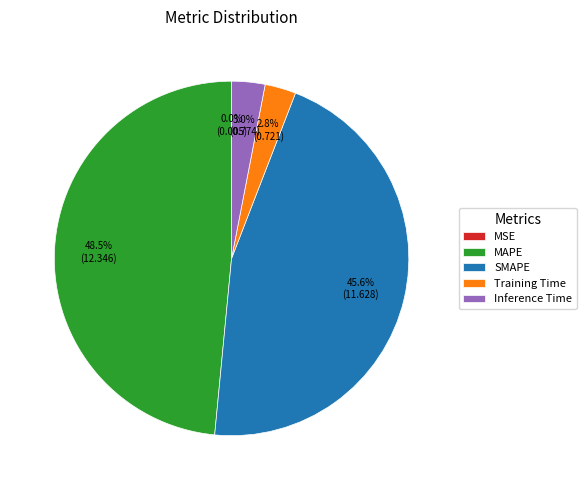

What percentage is NOT represented by SMAPE?

54.4%